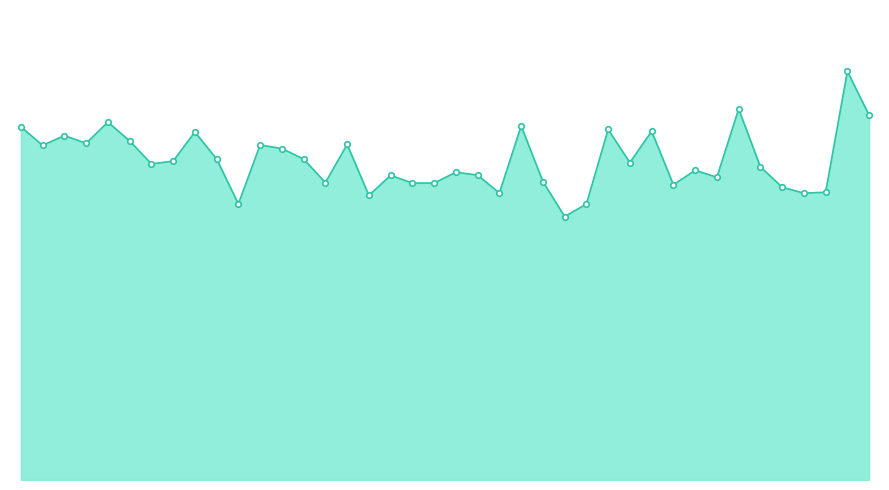

Reading right to left, list all the values displayed in this chart.

14.2	15.9	11.2	11.2	11.4	12.2	14.4	11.8	12.1	11.5	13.6	12.4	13.6	10.7	10.3	11.6	13.8	11.2	11.9	12.0	11.6	11.6	11.9	11.1	13.1	11.6	12.5	12.9	13.0	10.8	12.5	13.6	12.4	12.3	13.2	13.9	13.1	13.4	13.0	13.8